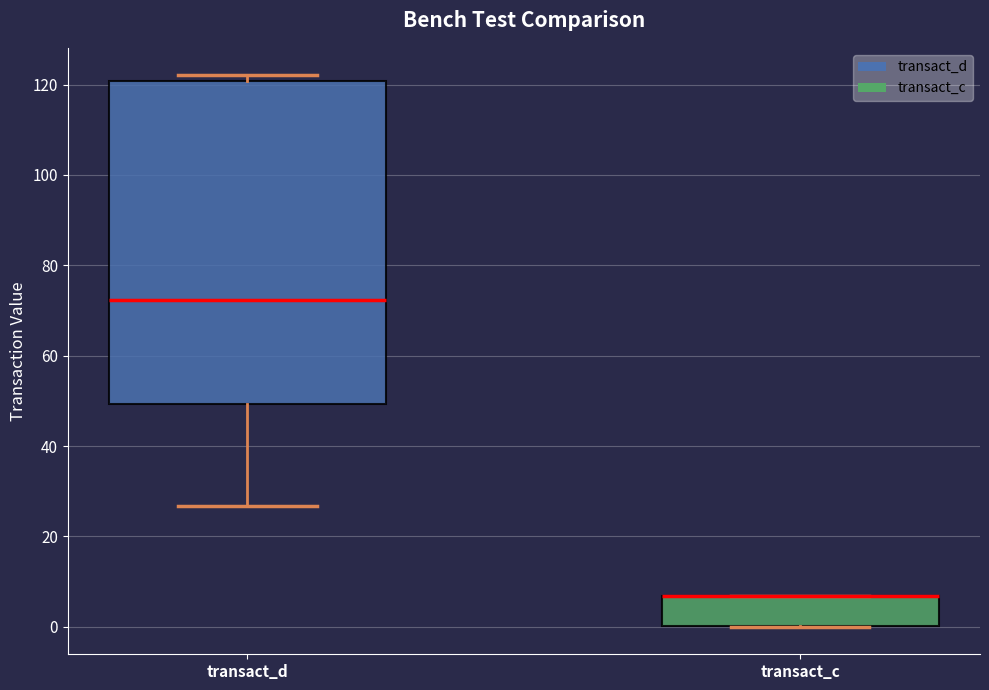

Reading left to right, read every box against the y-axis: the position of its median line, the range the box covers, and the ends of its whiskers. The values are not printed on the chart, so give them approximately, as read against the axis.

transact_d: median 72, box 50 to 120, whiskers 26 to 122
transact_c: median 6 (drawn on the box's upper edge), box 0 to 6, whiskers 0 to 6